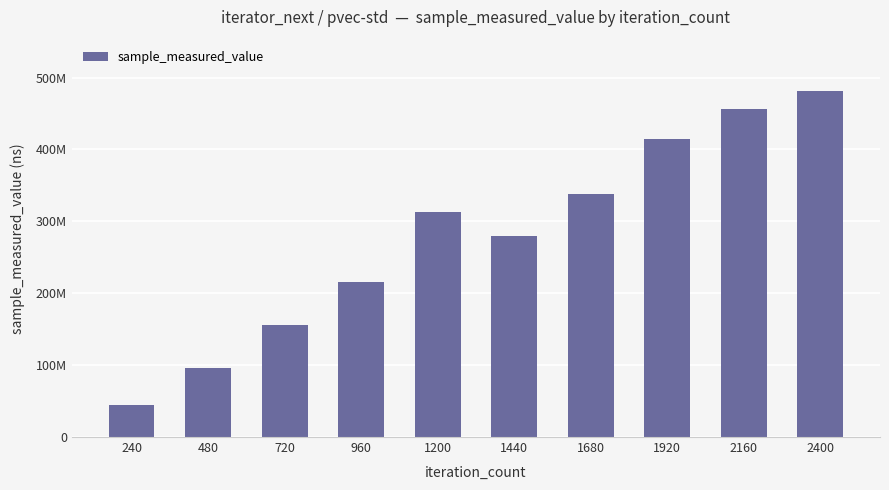

What is the value of the 1st bar from the left?

43955982